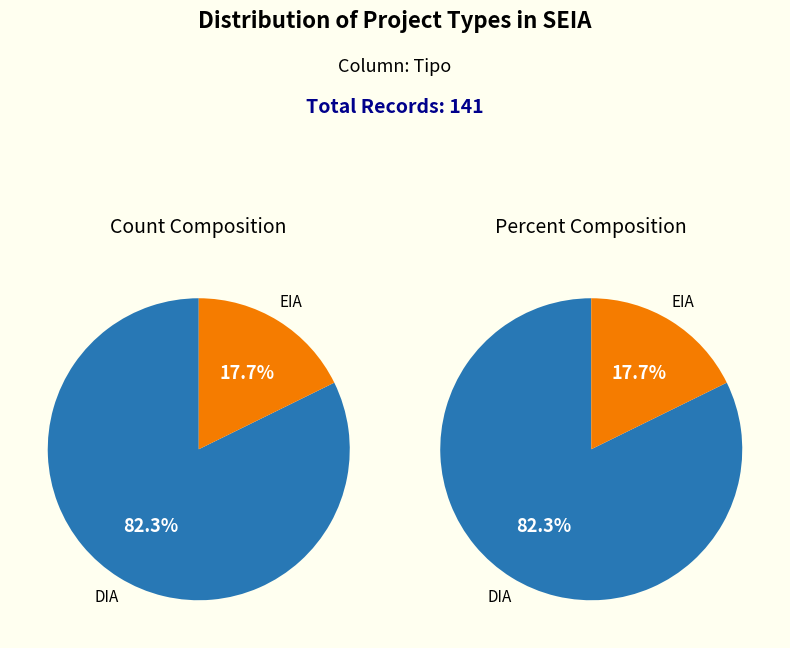

To the nearest percent, what portion does DIA represent?

82%